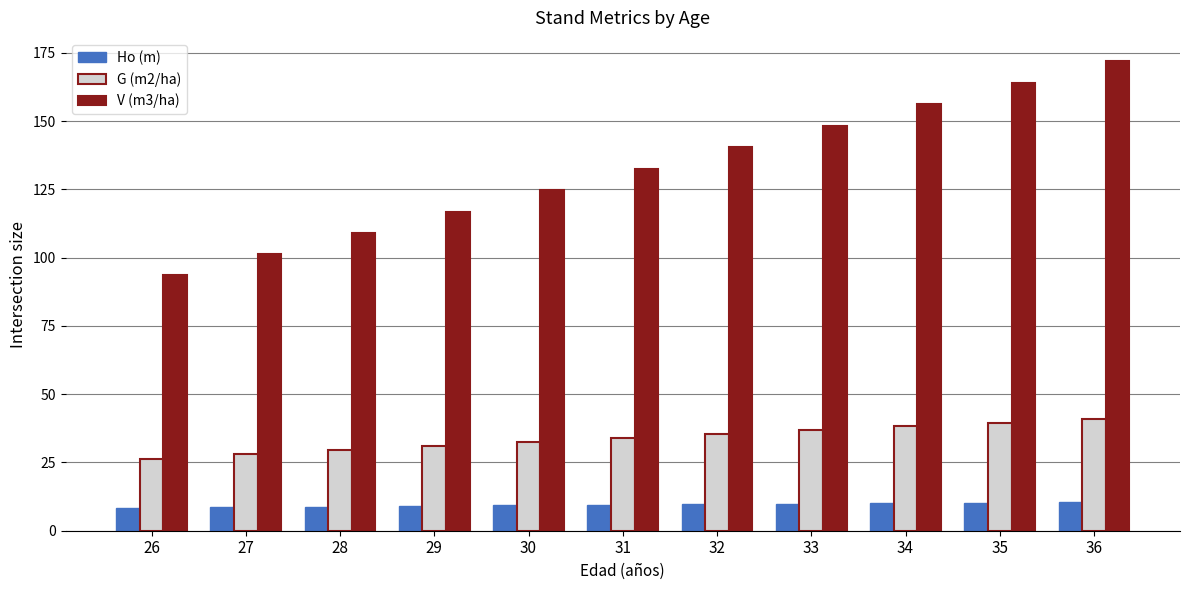

At which category is the sum across all series the highest?

36